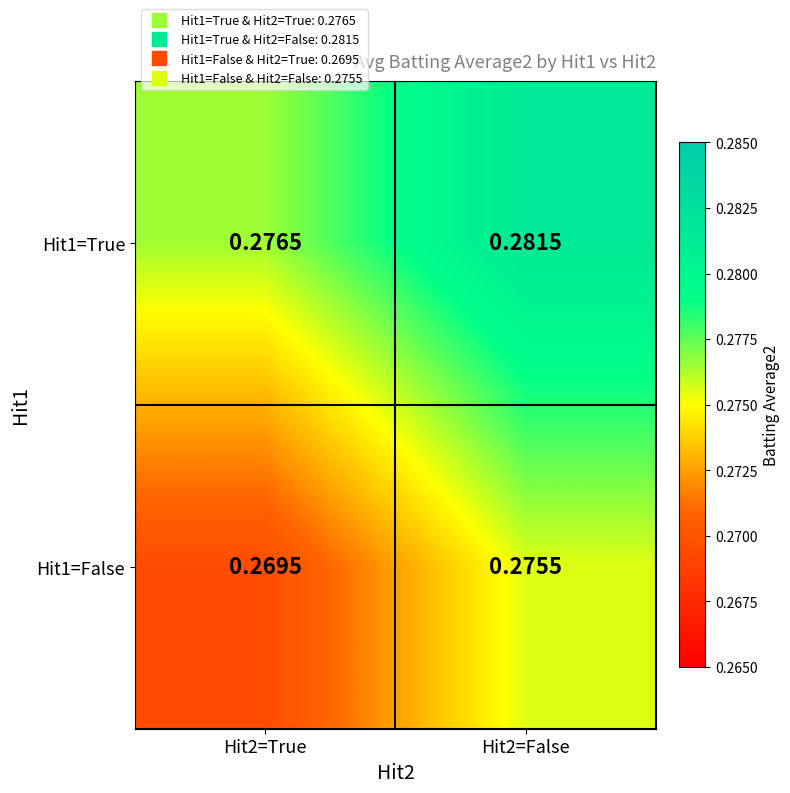

Is the value of Hit1=True at Hit2=True greater than the value of Hit1=False at Hit2=False?

Yes